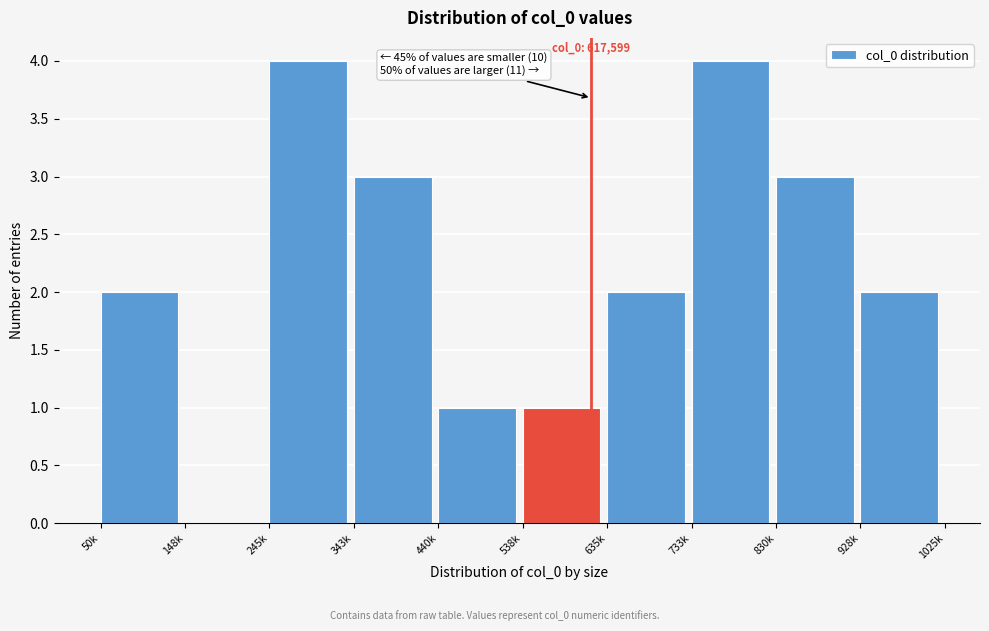

Reading right to left, what are all the values shown in this chart?

928k=2	830k=3	733k=4	635k=2	538k=1	440k=1	343k=3	245k=4	148k=0	50k=2